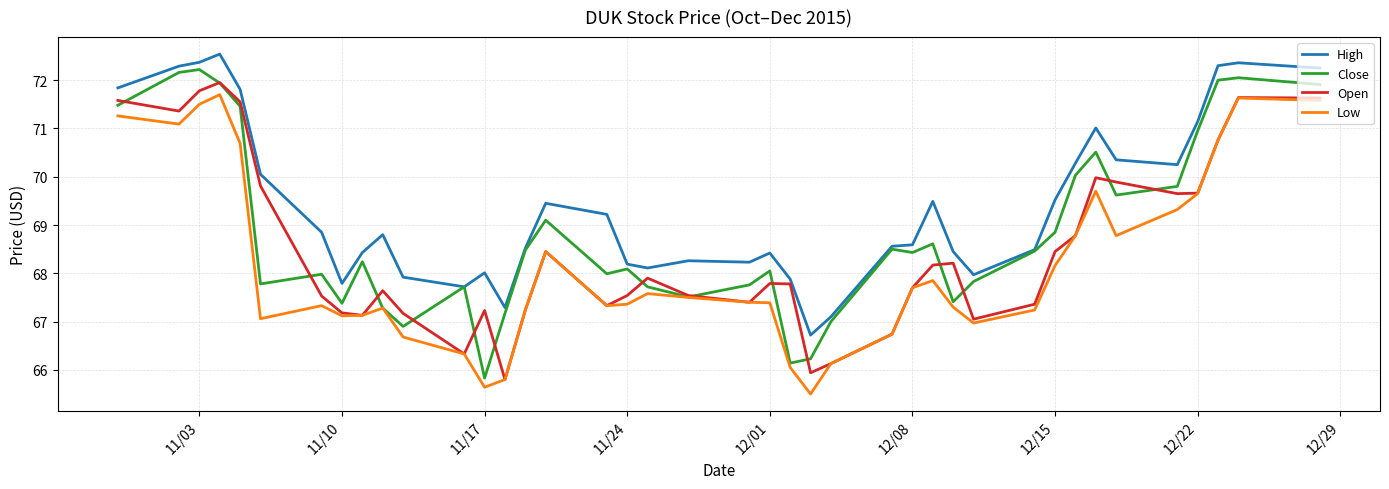

What is the smallest value displayed?

65.5